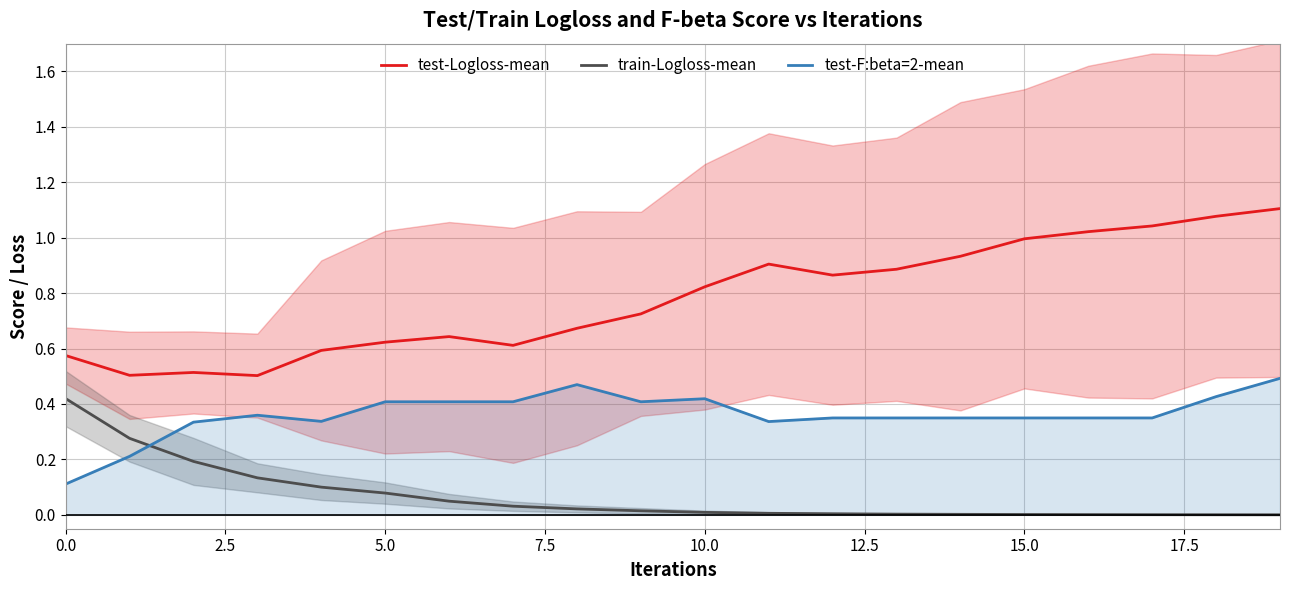

How many intersections are there between test-F:beta=2-mean and train-Logloss-mean?

1